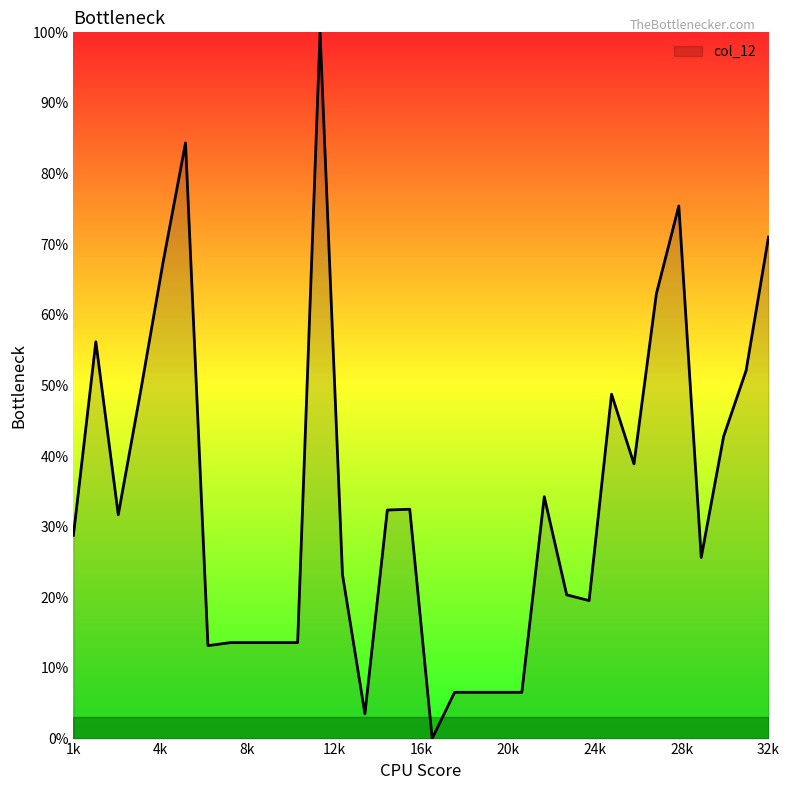

Does the chart have visible grid lines?

No